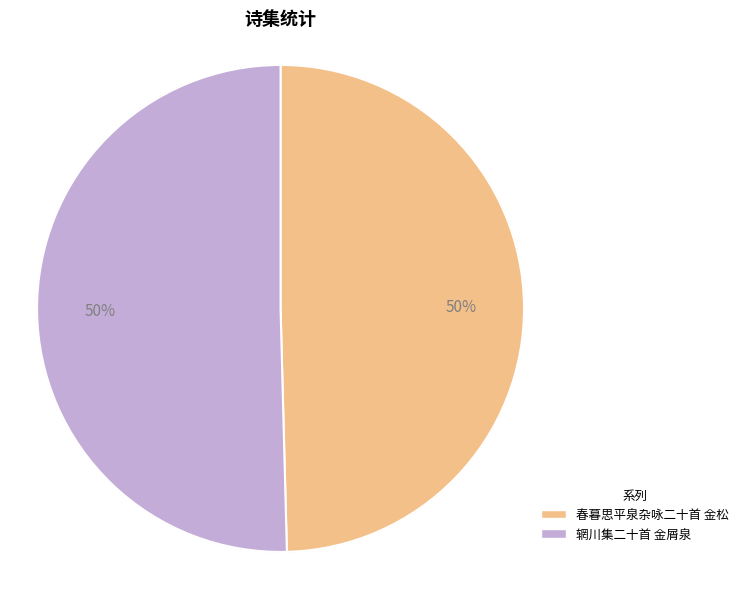

How many segments does this pie chart have?

2